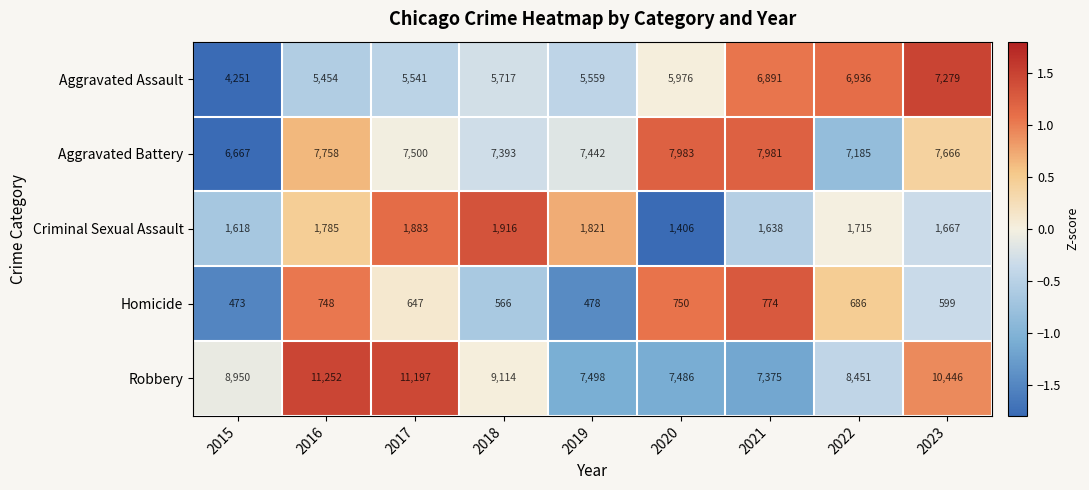

Where is Aggravated Assault nearest to the value 5765?

2018